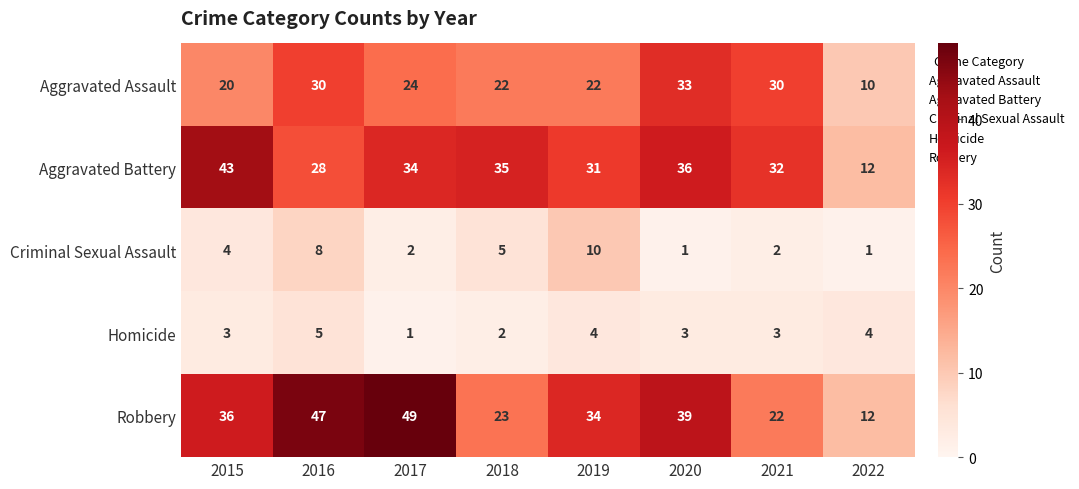

Which label corresponds to the largest value in the chart?

2017